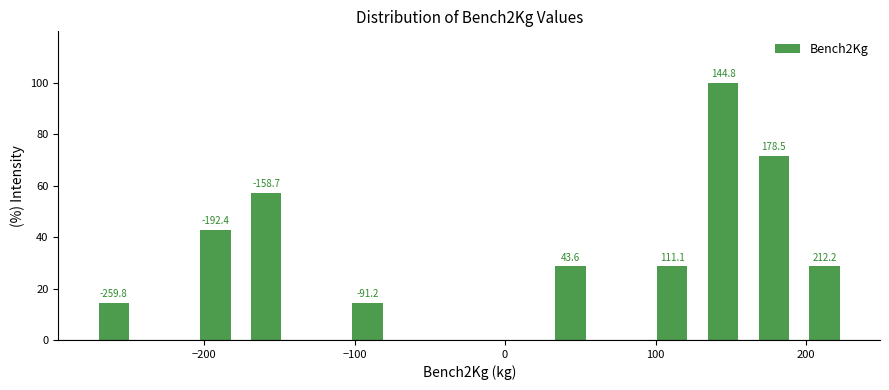

Around what value on the x-axis is the tallest bar? Give the approximate position of its centre, as read against the axis.

140